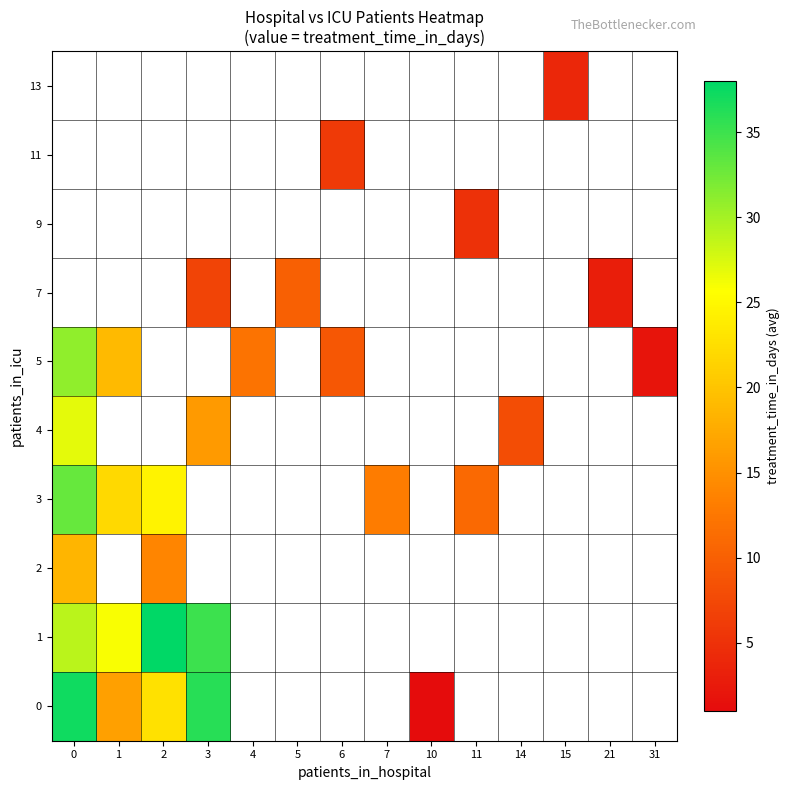

Which series changed the most between 4 and 31?

5